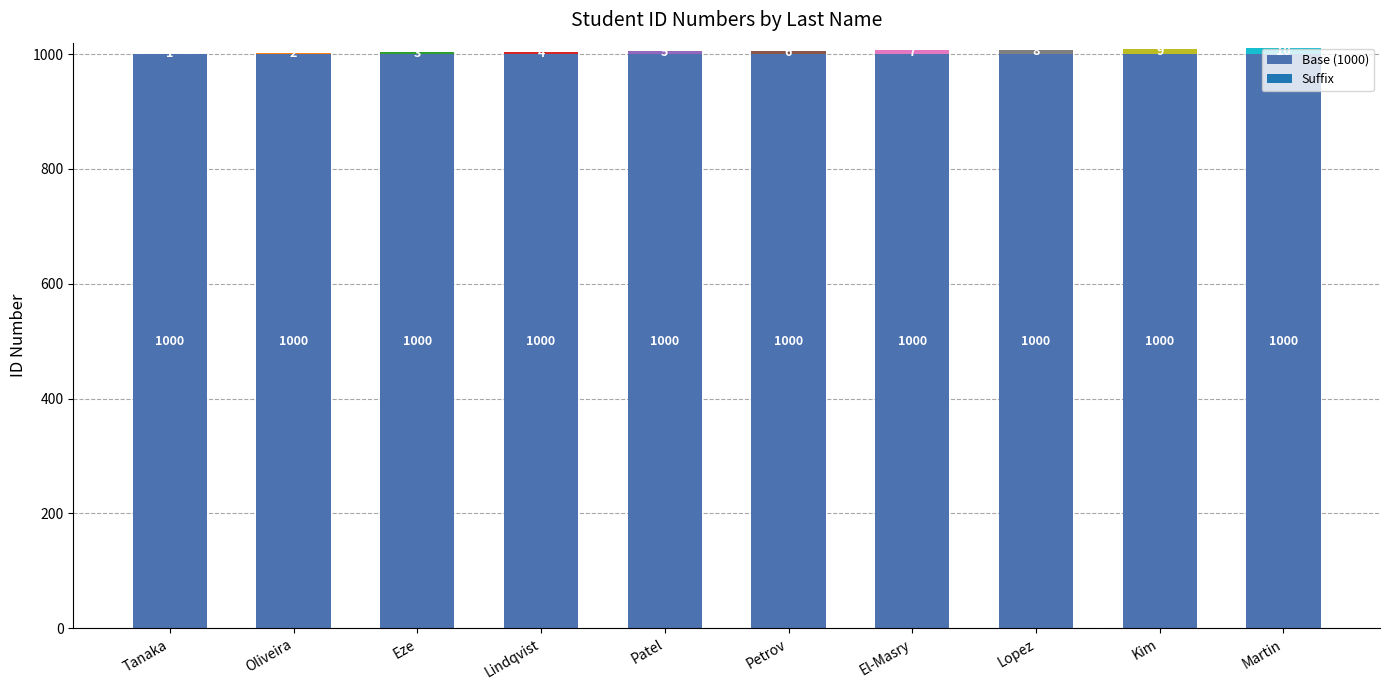

What is the sum of all Base (1000) values?

10000